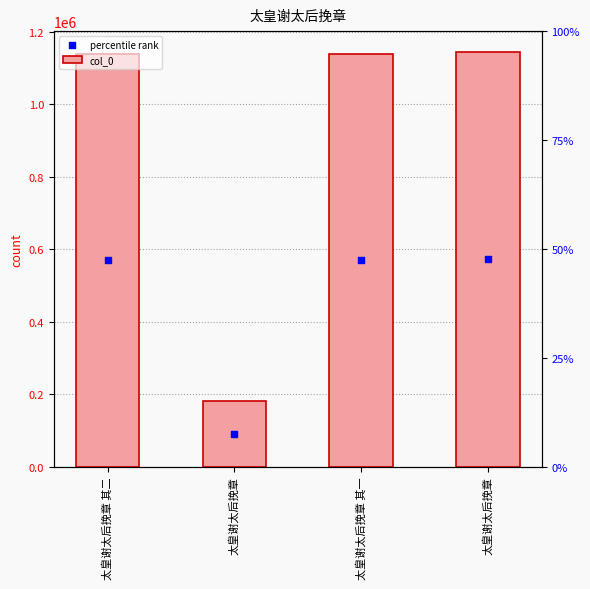

Is the value of percentile rank at 太皇谢太后挽章 其二 greater than the value of col_0 at 太皇谢太后挽章 其二?

No